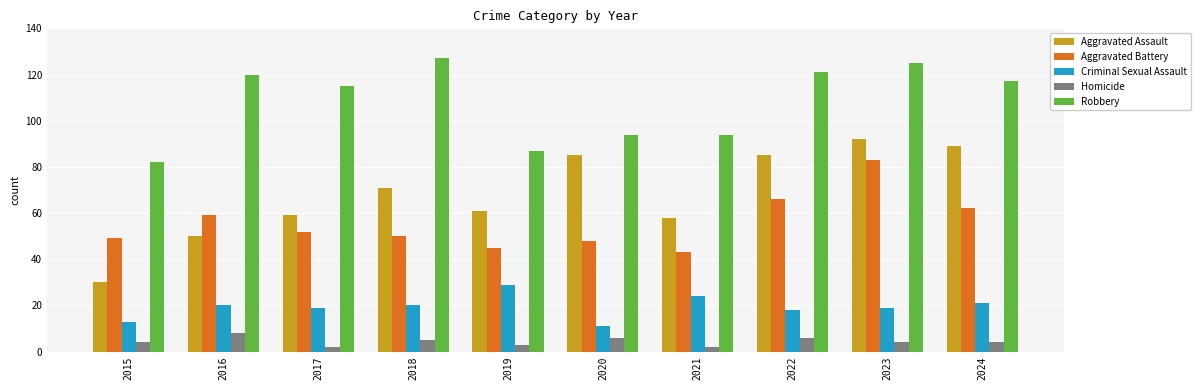

Read the Criminal Sexual Assault value at 2015.

13